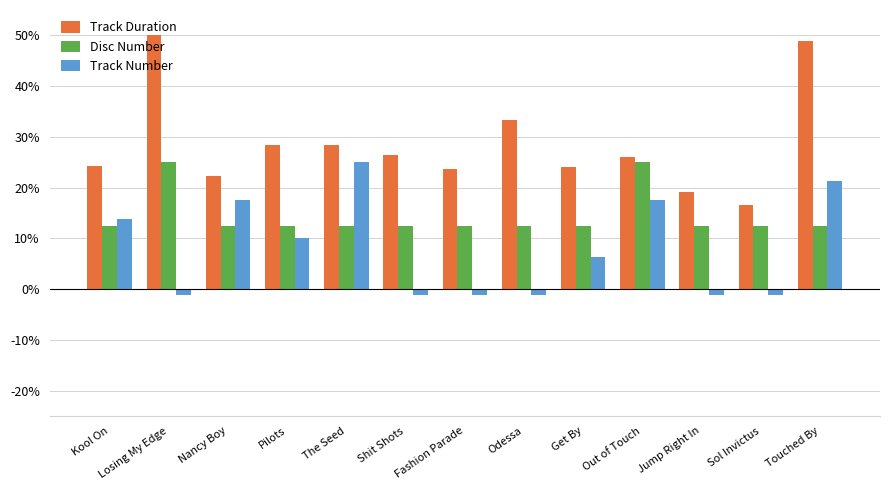

At which category is the sum across all series the highest?

Touched By